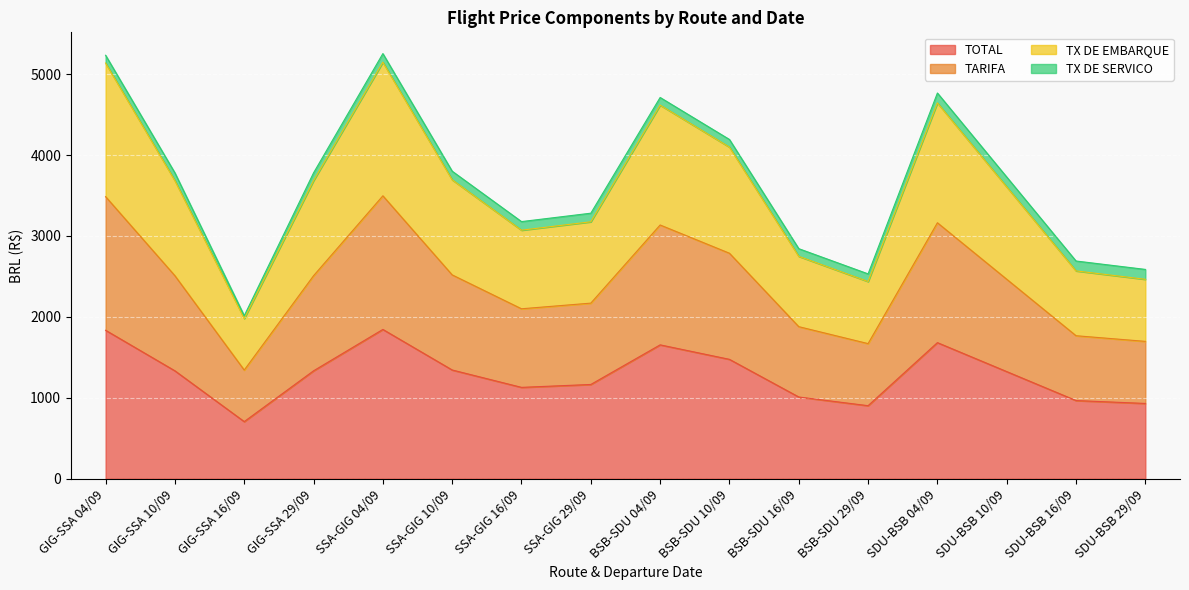

What is the label of the 7th point from the left?

SSA-GIG 16/09